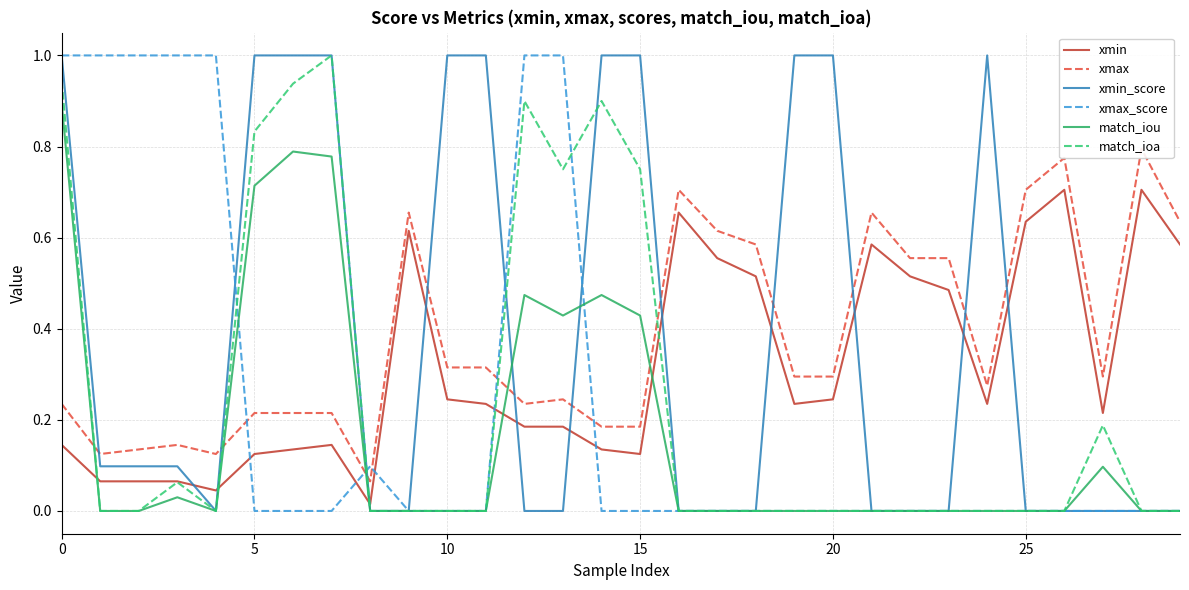

Between 8 and 20, which is larger?

20